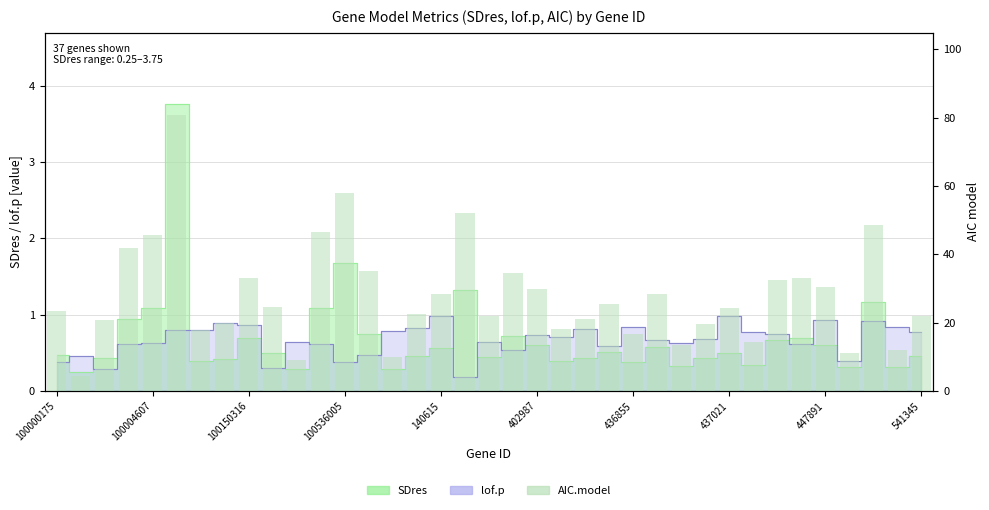

Reading left to right, what are all the values shown in this chart?

23.4	4.3	20.6	41.8	45.8	80.6	17.9	19.9	33.1	24.5	9.0	46.5	58.0	35.1	9.8	22.5	28.3	52.1	21.9	34.4	29.9	18.2	21.2	25.3	16.7	28.2	13.4	19.7	24.3	14.2	32.4	33.2	30.4	11.2	48.7	12.1	21.9